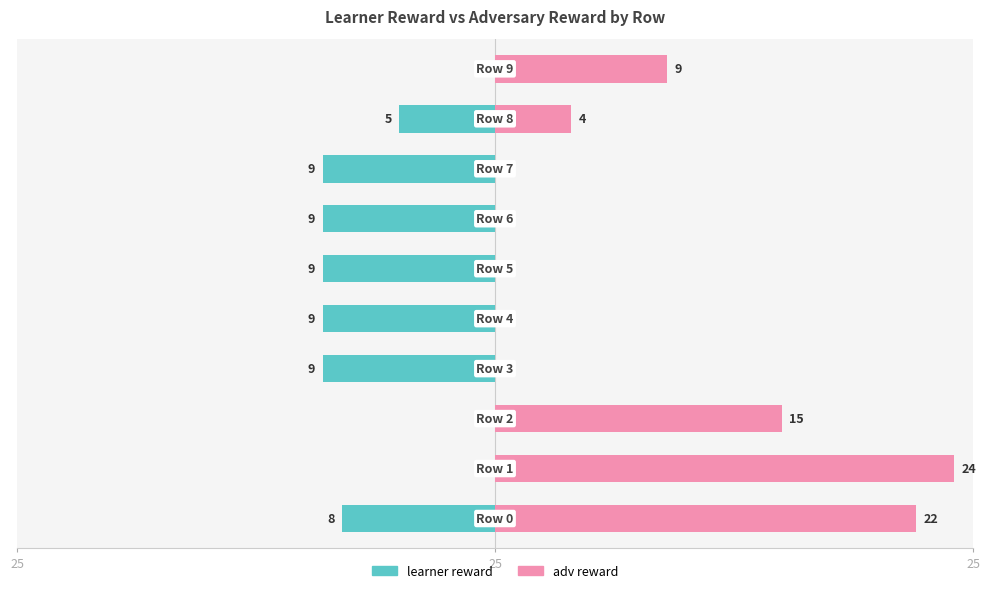

What is the difference between the maximum and second lowest values in the adv reward series?

24